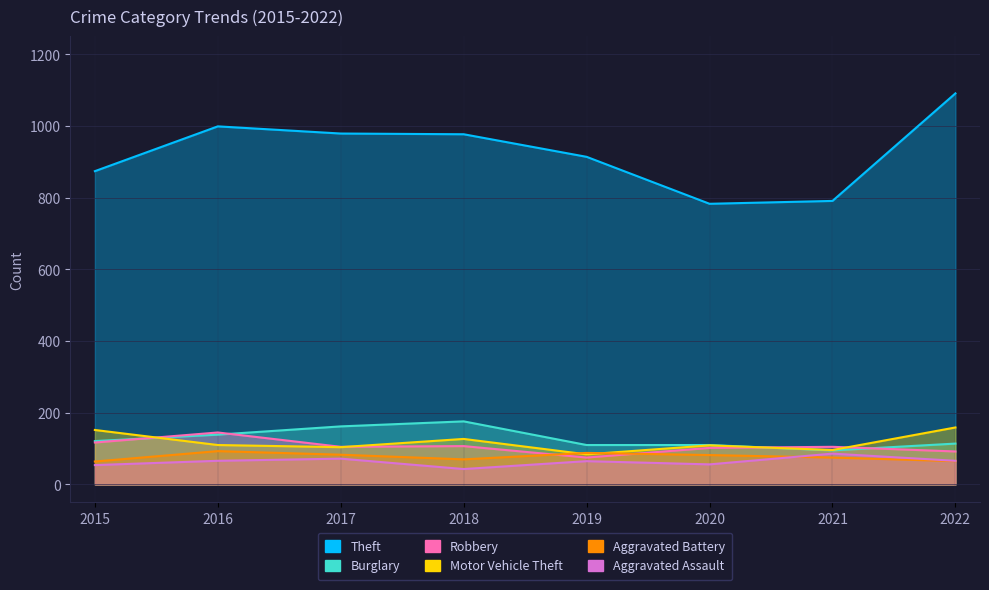

Rank the series by their maximum value, from highest to lowest.

Theft, Burglary, Motor Vehicle Theft, Robbery, Aggravated Battery, Aggravated Assault